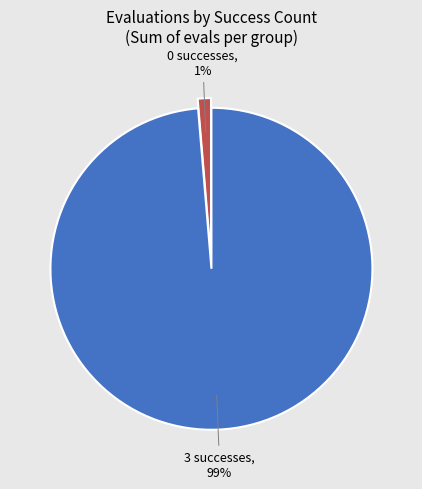

True or false: 0 successes accounts for 11% of the total.

False